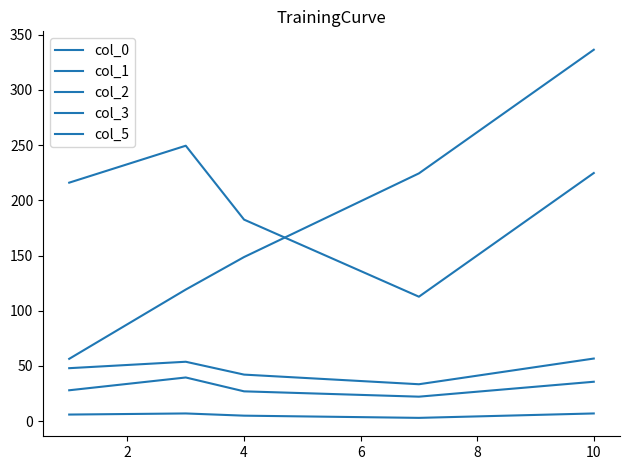

How many lines are shown in the chart?

5